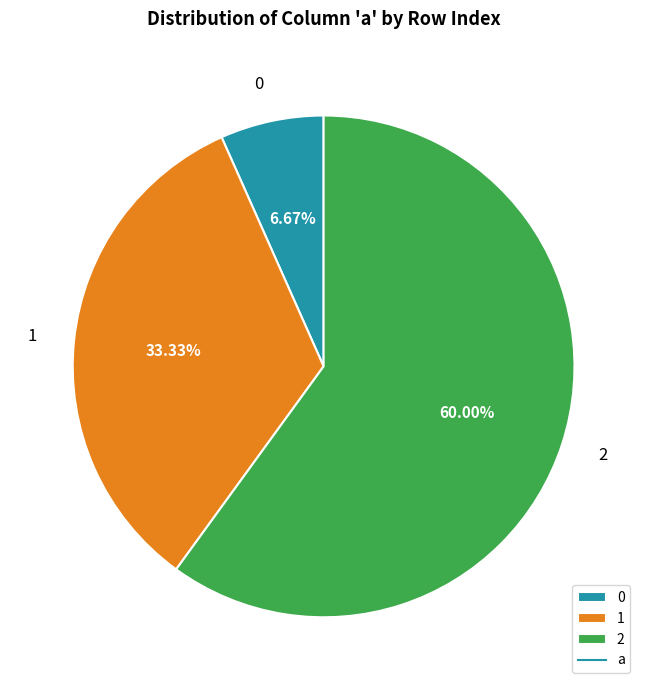

To the nearest percent, what is the difference between the 2 and 0 slice percentages?

53%